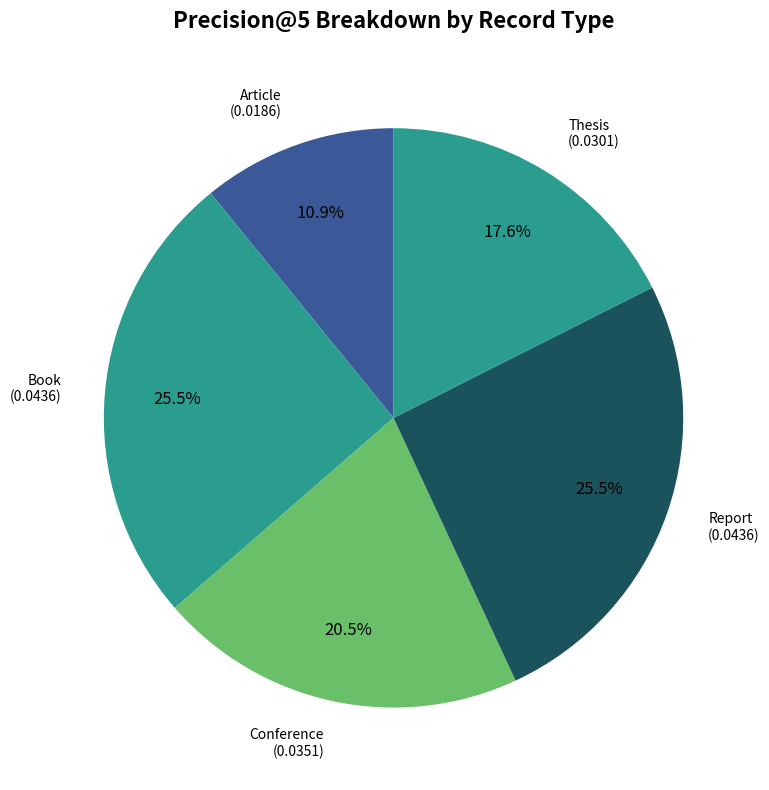

How many slices are in this pie chart?

5